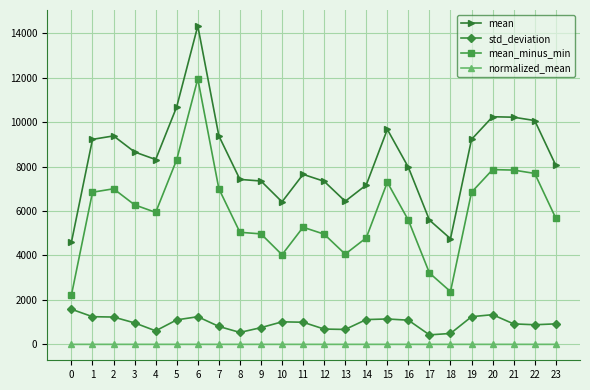

The value of mean at 19 is 5168.0. True or false?

False